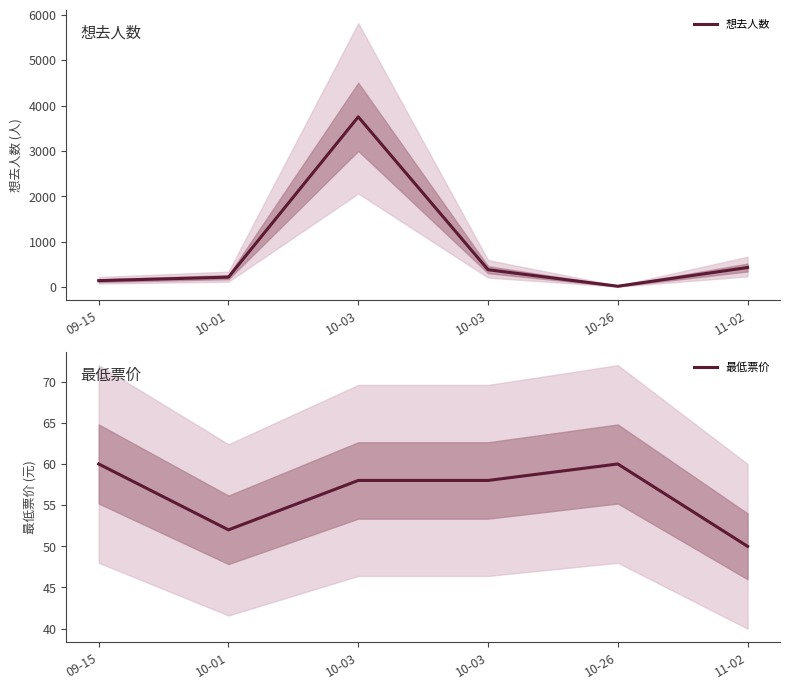

The value of 想去人数 at 10-26 is 29. True or false?

False